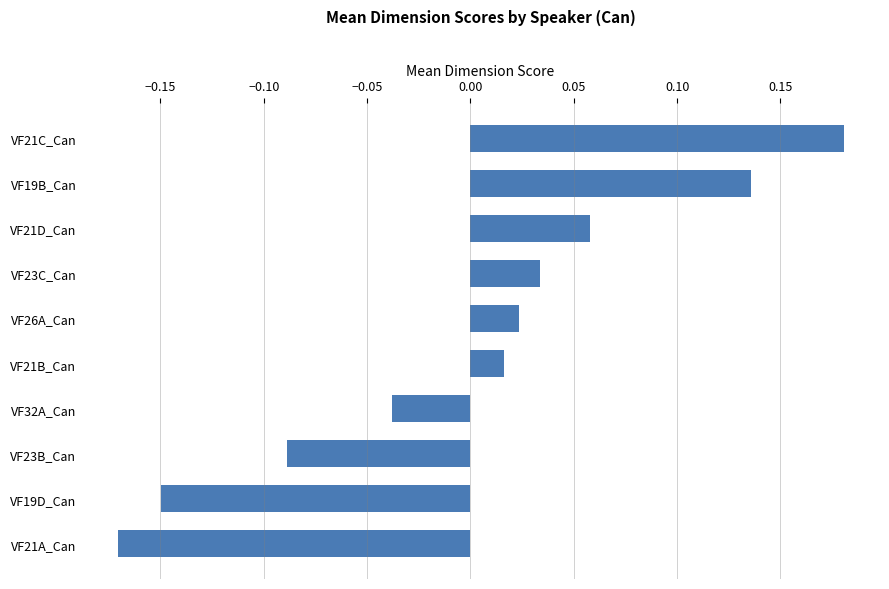

Which category has the highest value across all series?

VF21C_Can